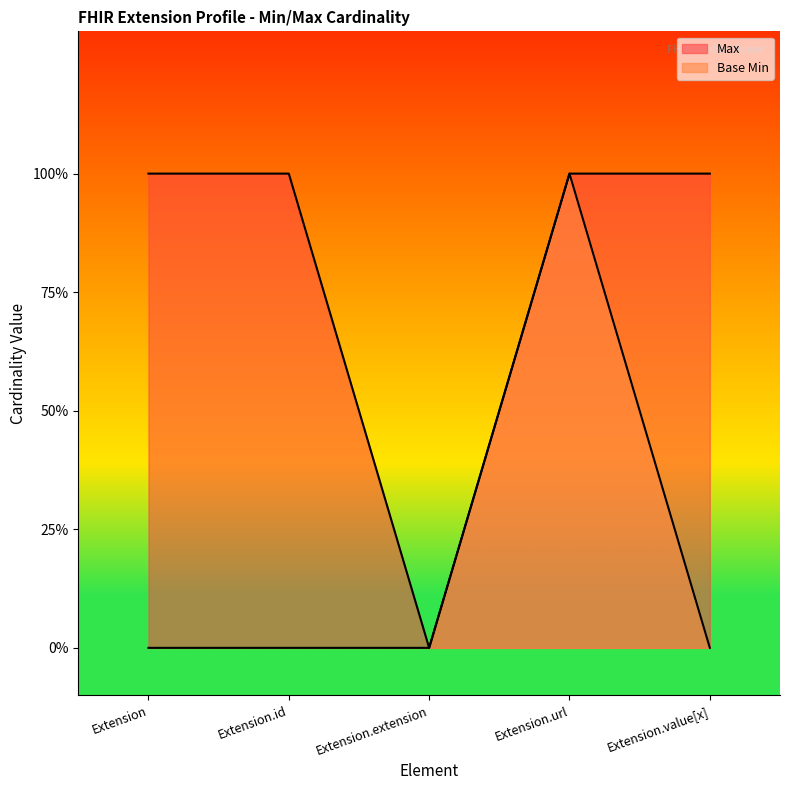

What is the difference between the second highest and minimum values in the Max series?

1